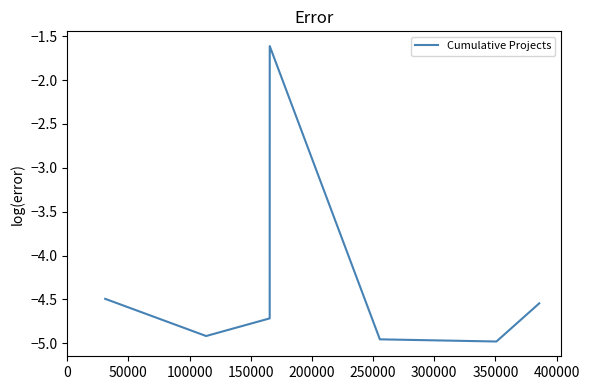

True or false: there are more than 0 points higher than both neighbors.

True